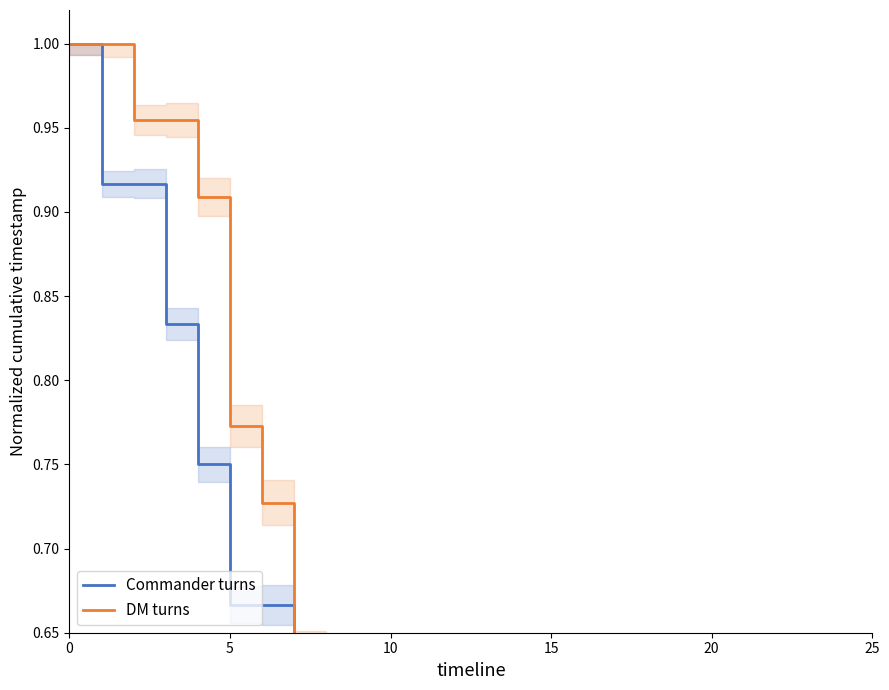

How many data points in DM turns are above 0?

25